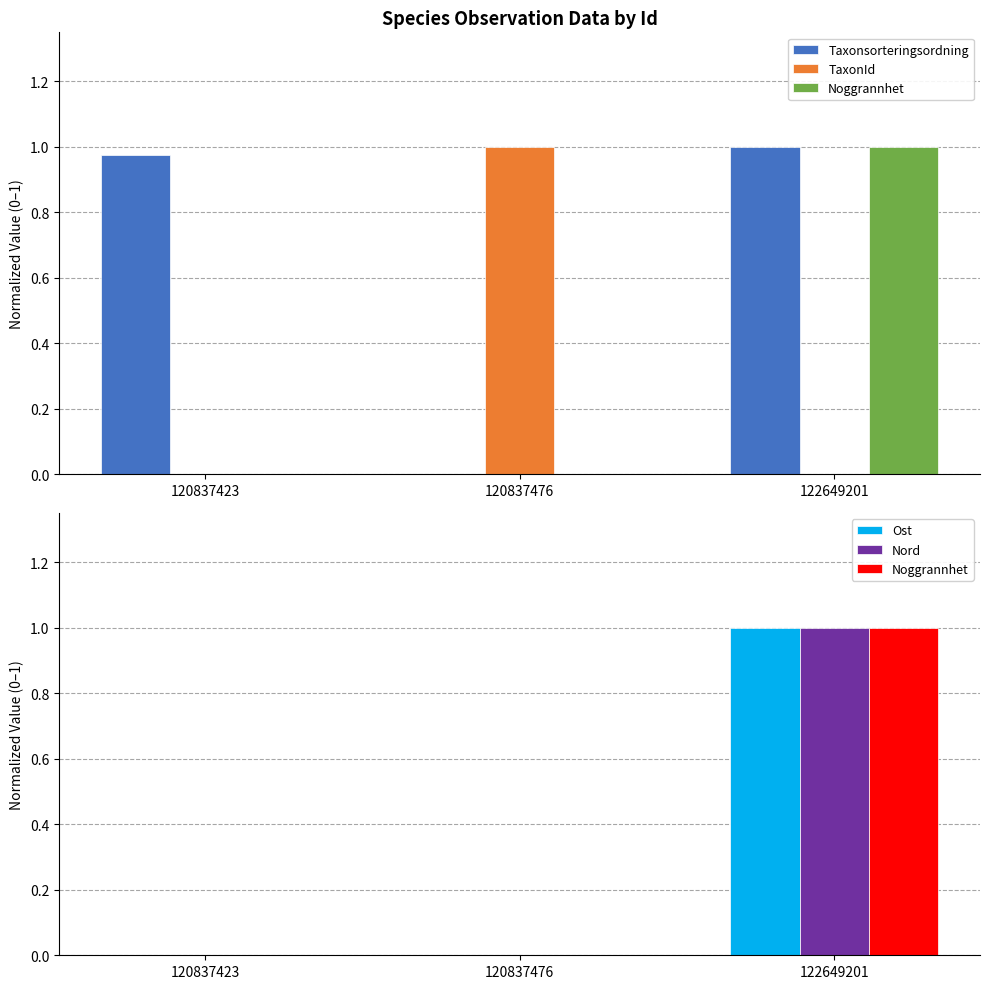

Reading left to right, list all the values displayed in this chart.

Taxonsorteringsordning: 1.0	0.0	1.0
TaxonId: 0.0	1.0	0.0
Noggrannhet: 0.0	0.0	1.0
Ost: 0.0	0.0	1.0
Nord: 0.0	0.0	1.0